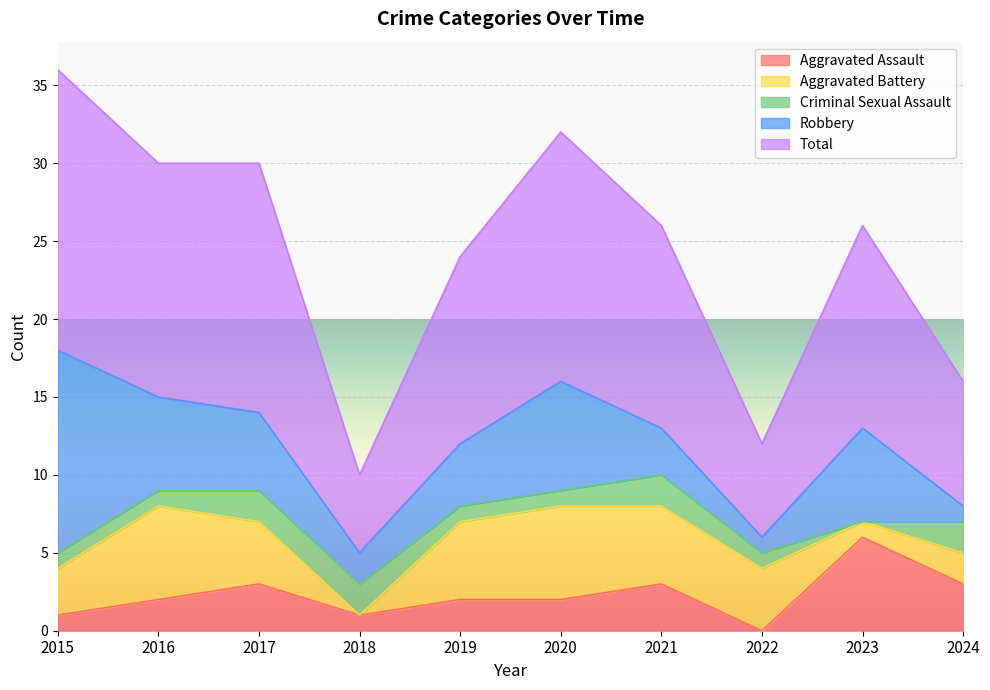

True or false: Robbery and Aggravated Battery cross at least once.

True